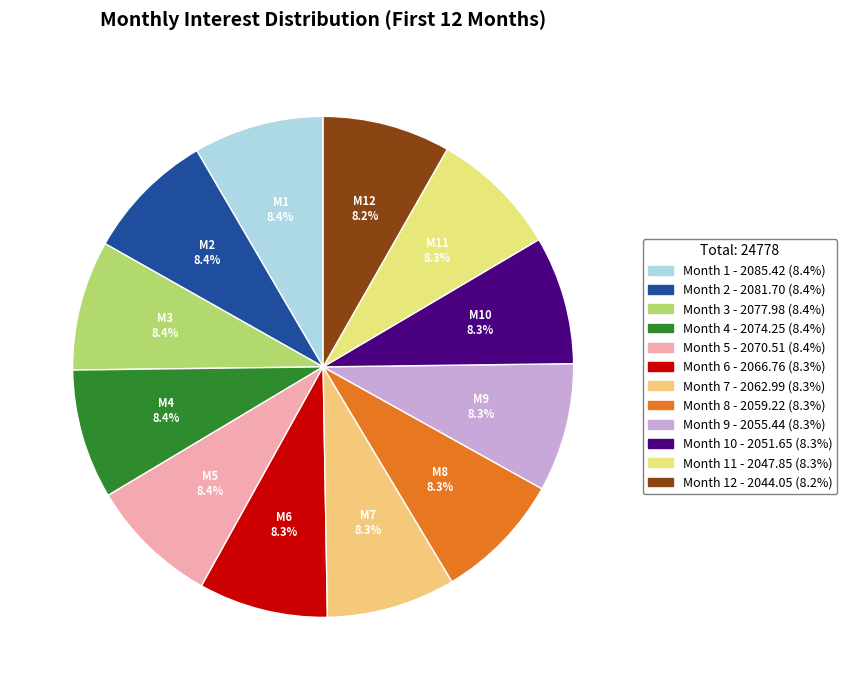

Is there a majority slice in this chart?

No